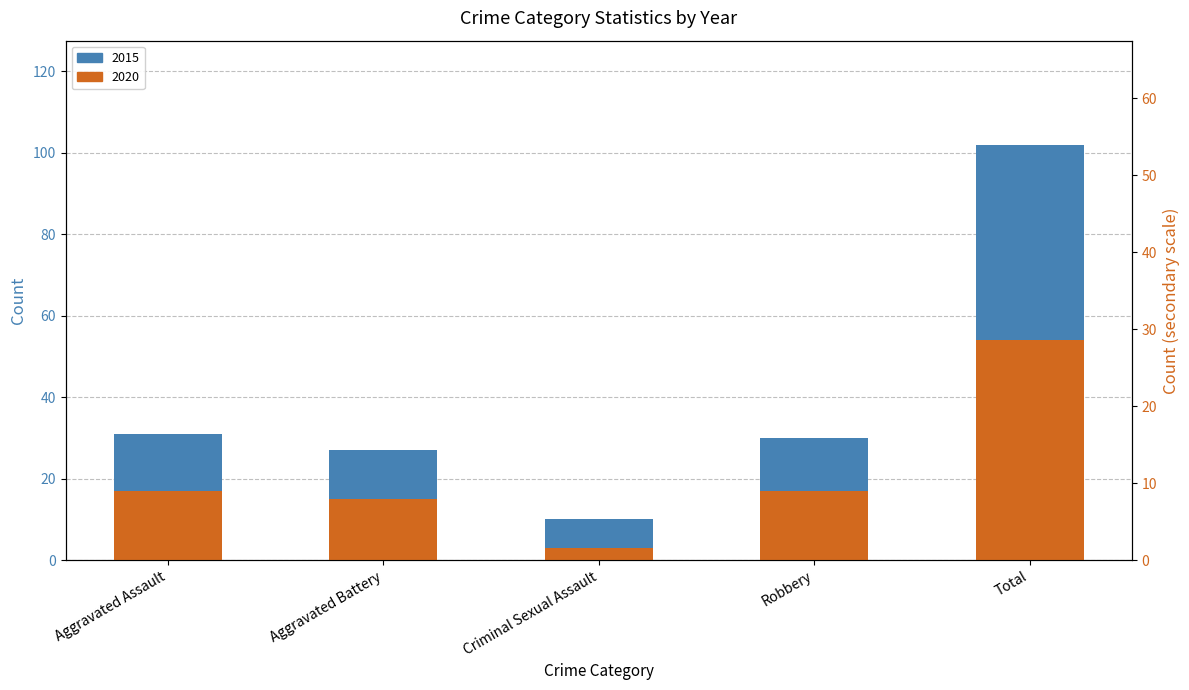

How many values in the 2015 (blue top) series are below 13?

2